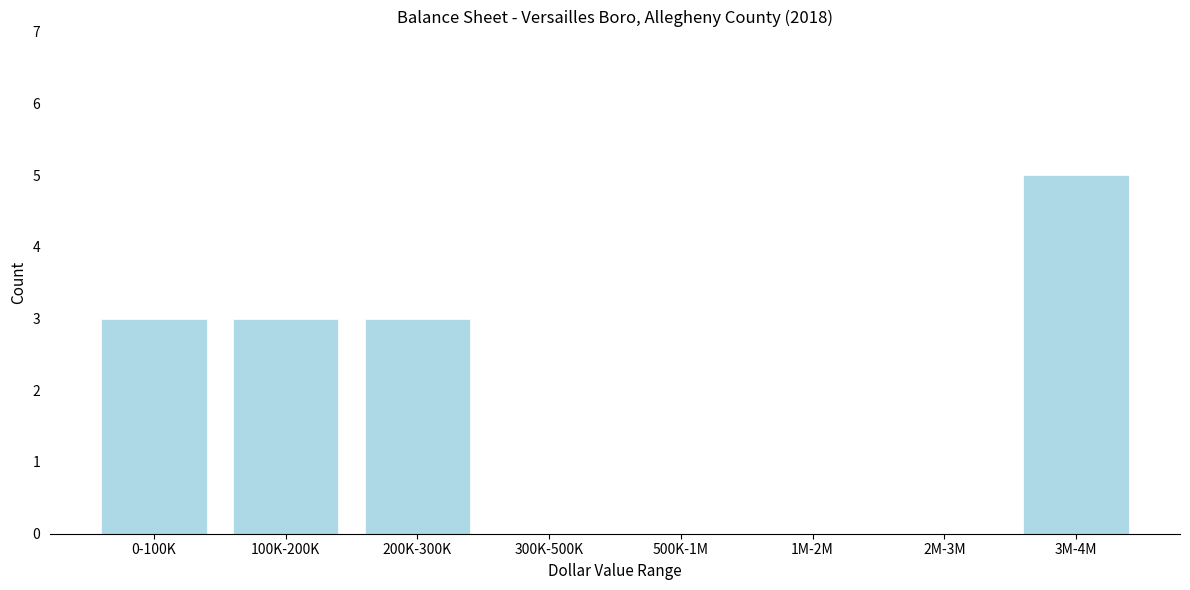

Reading right to left, list all the values displayed in this chart.

3M-4M=5	2M-3M=0	1M-2M=0	500K-1M=0	300K-500K=0	200K-300K=3	100K-200K=3	0-100K=3